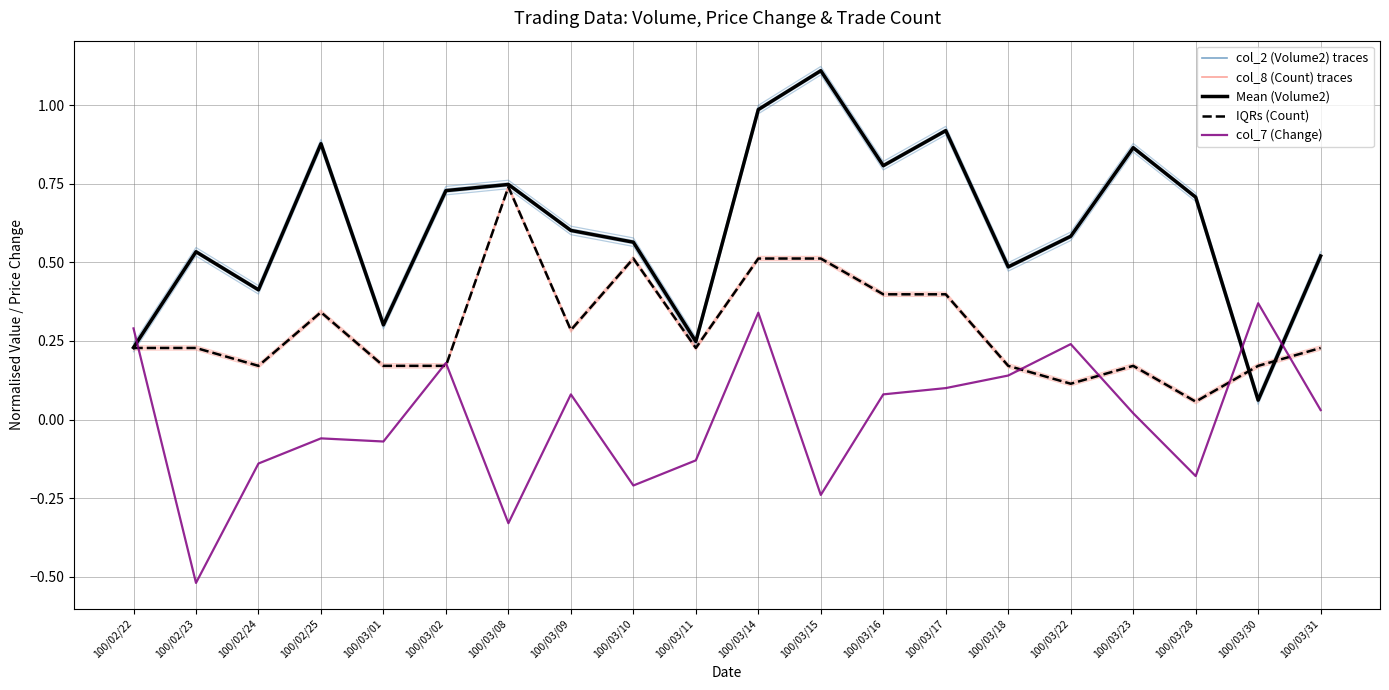

What is the average value of the col_2 (Volume2) series?

0.6